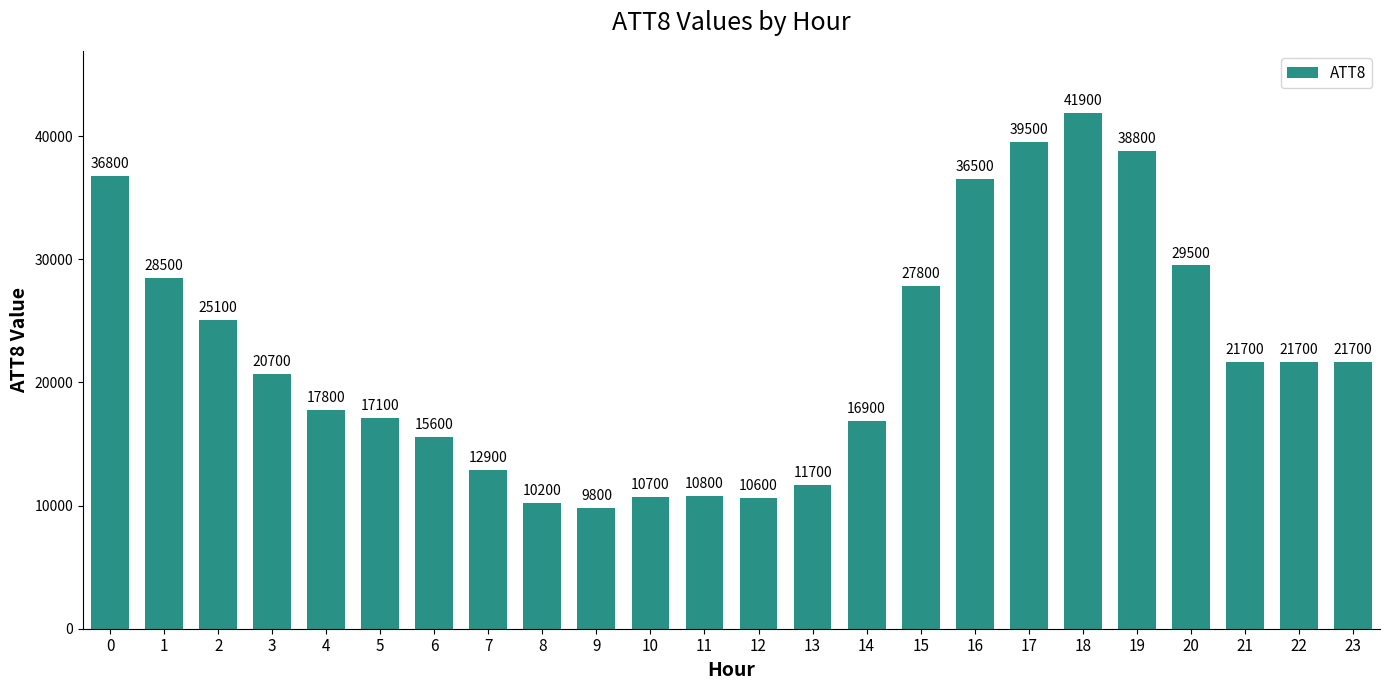

What is the sum of the values at 16 and 19?

75300